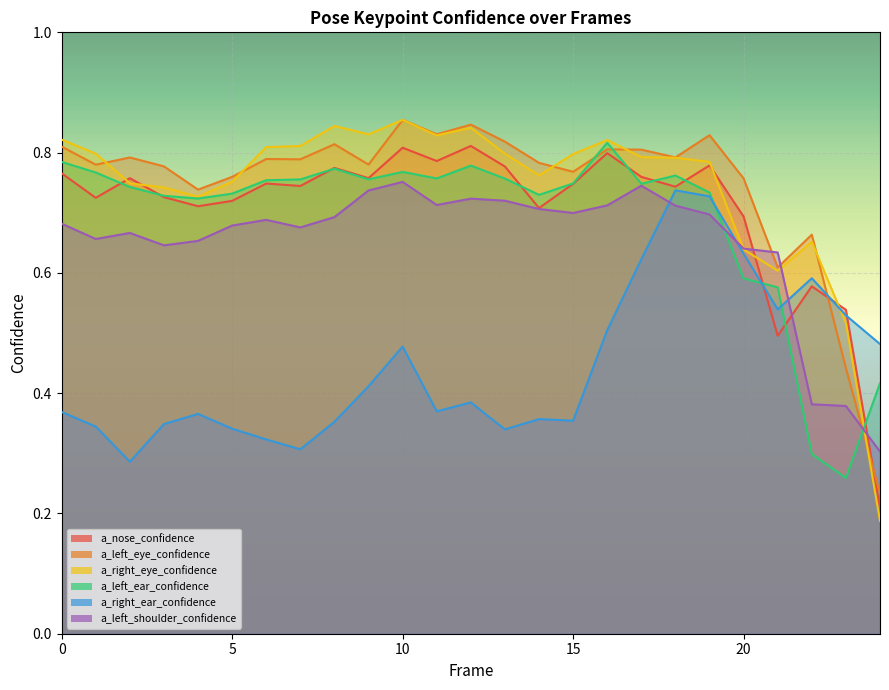

What is the sum of all a_left_ear_confidence values?

17.3